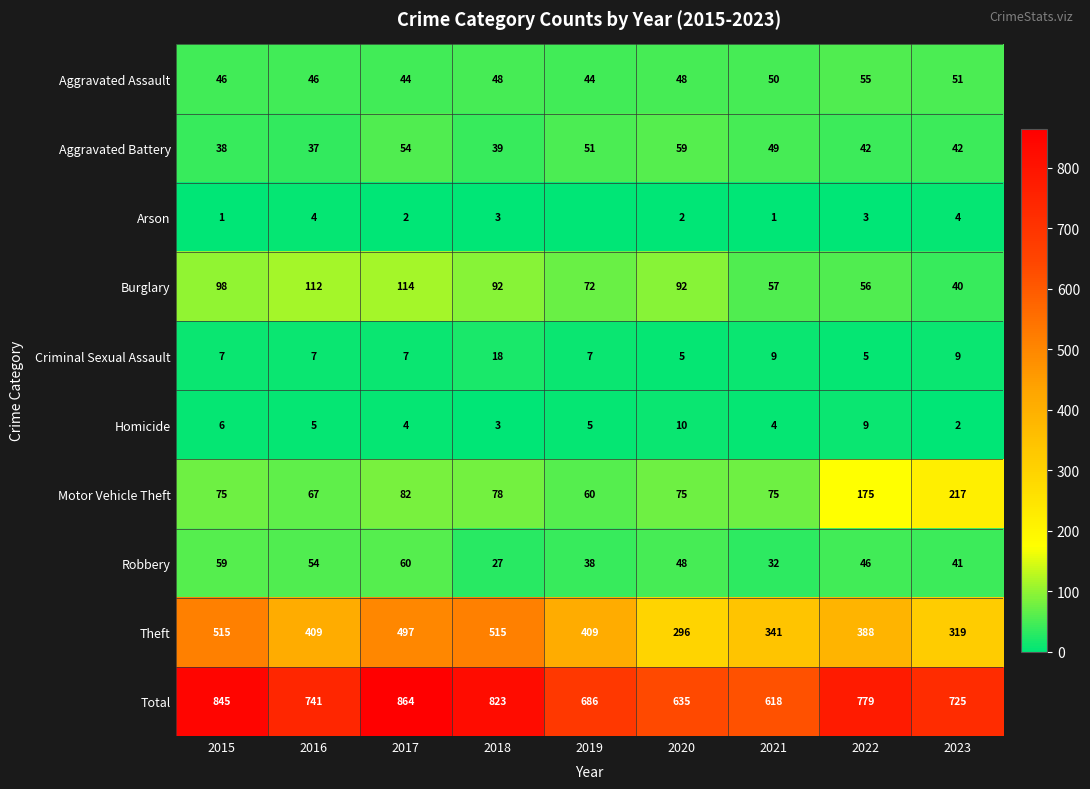

At 2016, list the series in order from smallest to largest.

Arson, Homicide, Criminal Sexual Assault, Aggravated Battery, Aggravated Assault, Robbery, Motor Vehicle Theft, Burglary, Theft, Total